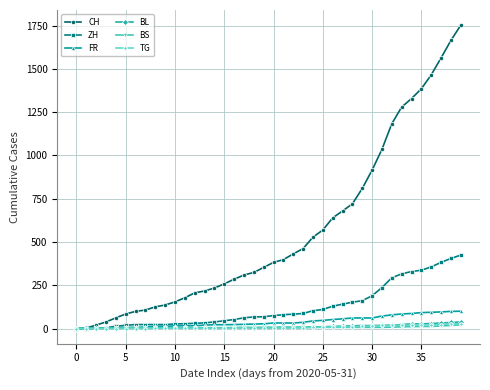

What is the greatest value displayed?

1752